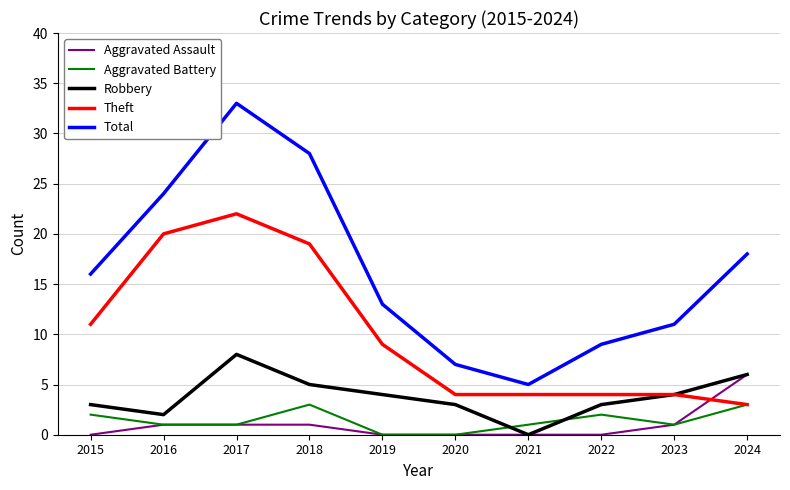

The Total series shows 8 at 2024. True or false?

False